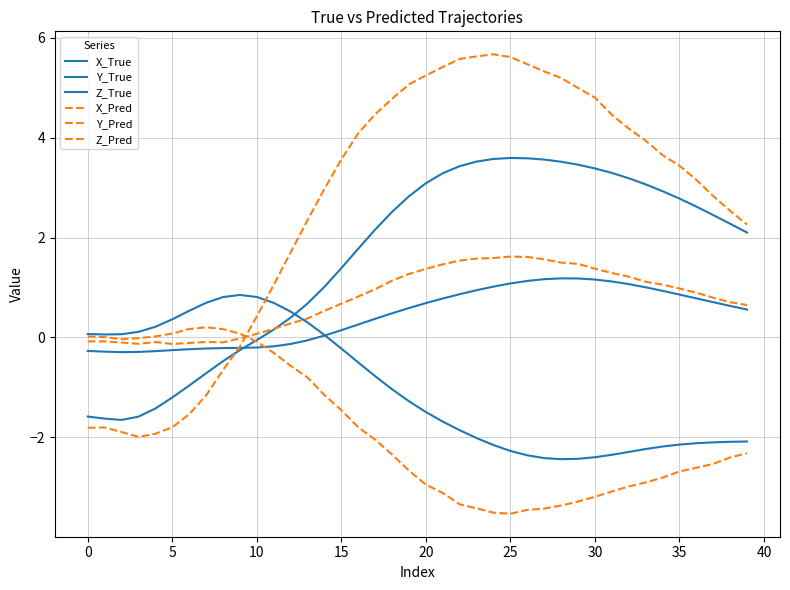

Which series has the largest total across all categories?

X_Pred